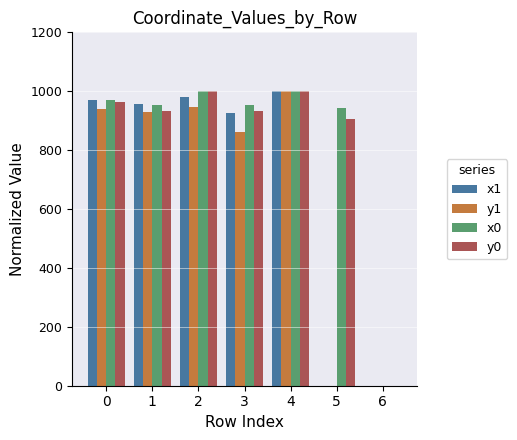

What is the maximum value shown in the chart?

1000.0